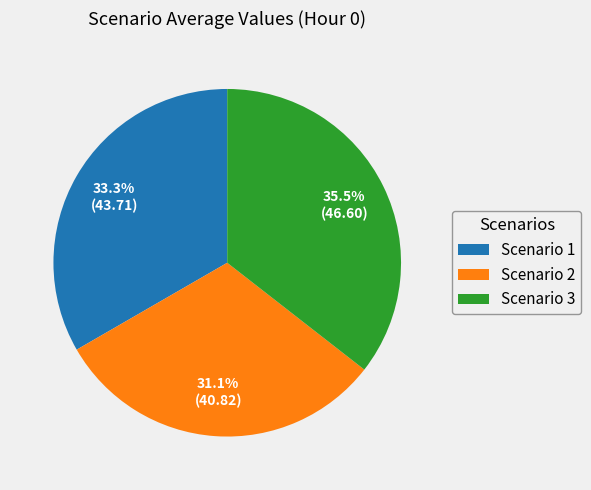

Approximately how many times larger is the value at Scenario 1 compared to Scenario 3?

0.9